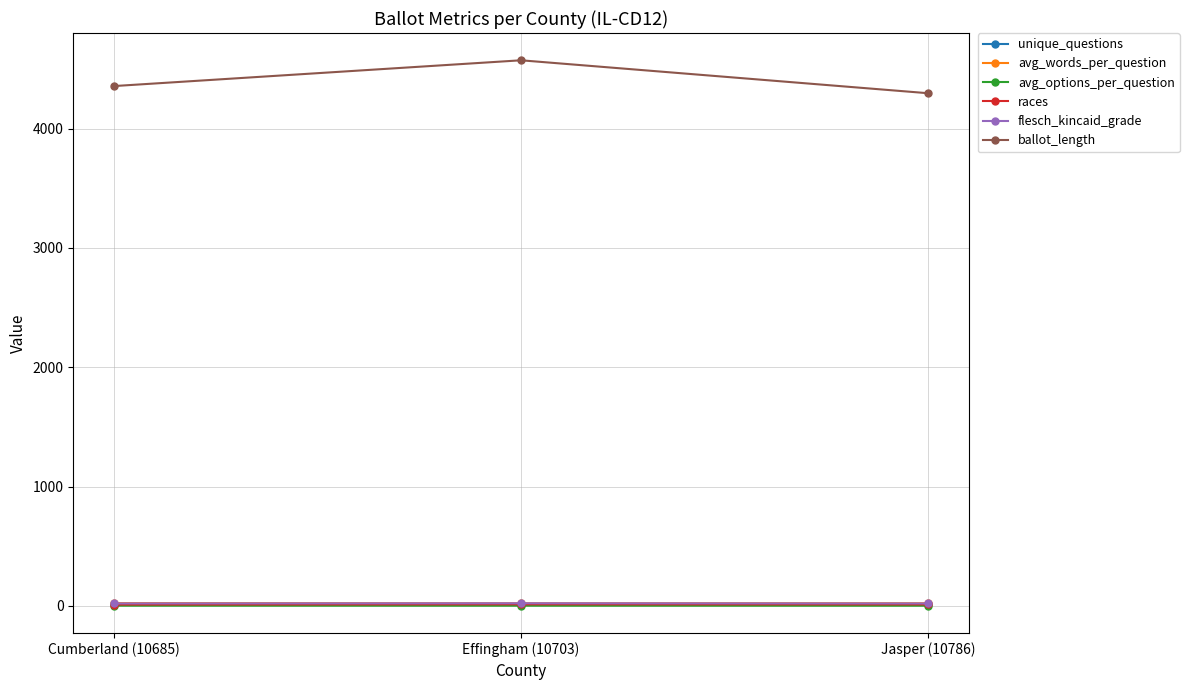

At how many categories does at least one series exceed 1966?

3